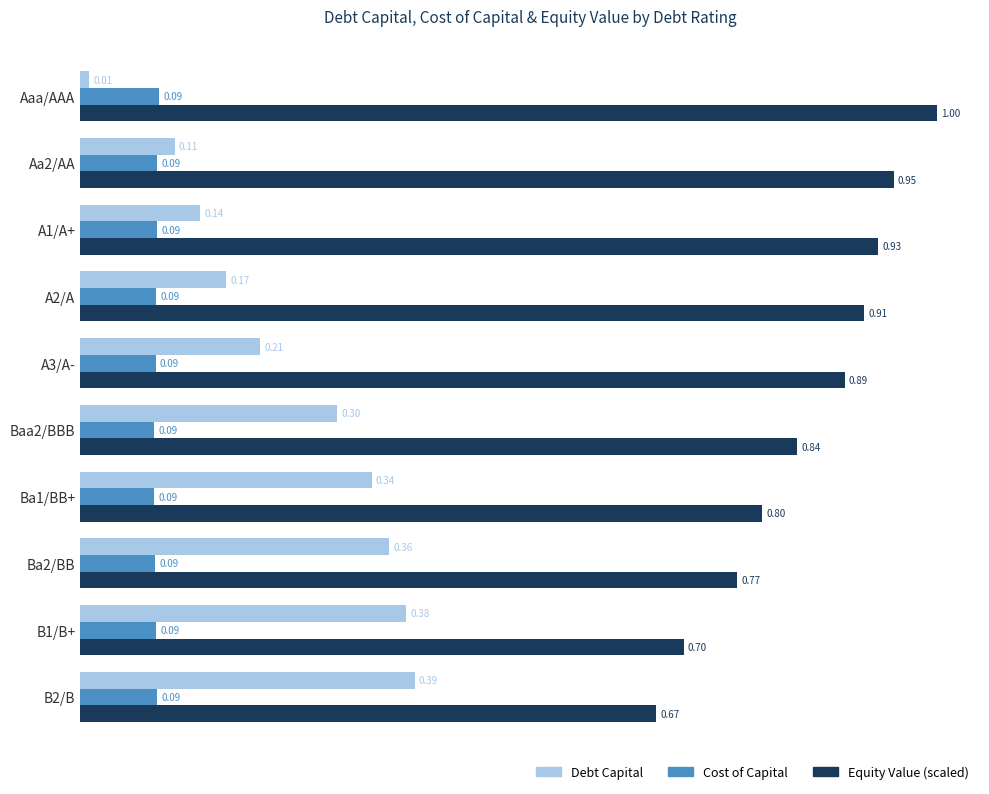

At which label is Debt Capital closest to 0?

Aaa/AAA